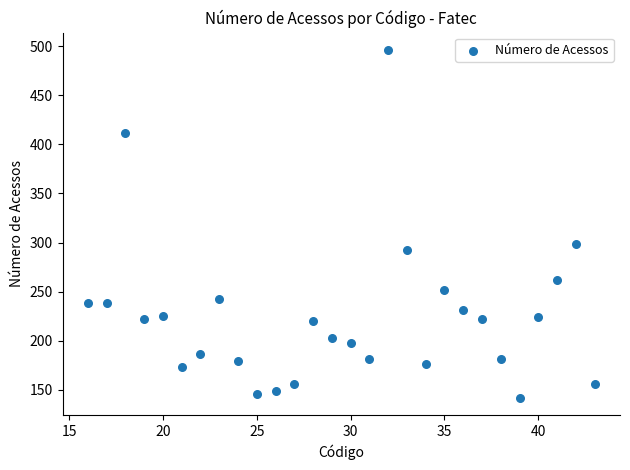

What Y value in the scatter plot is closest to 319?

299